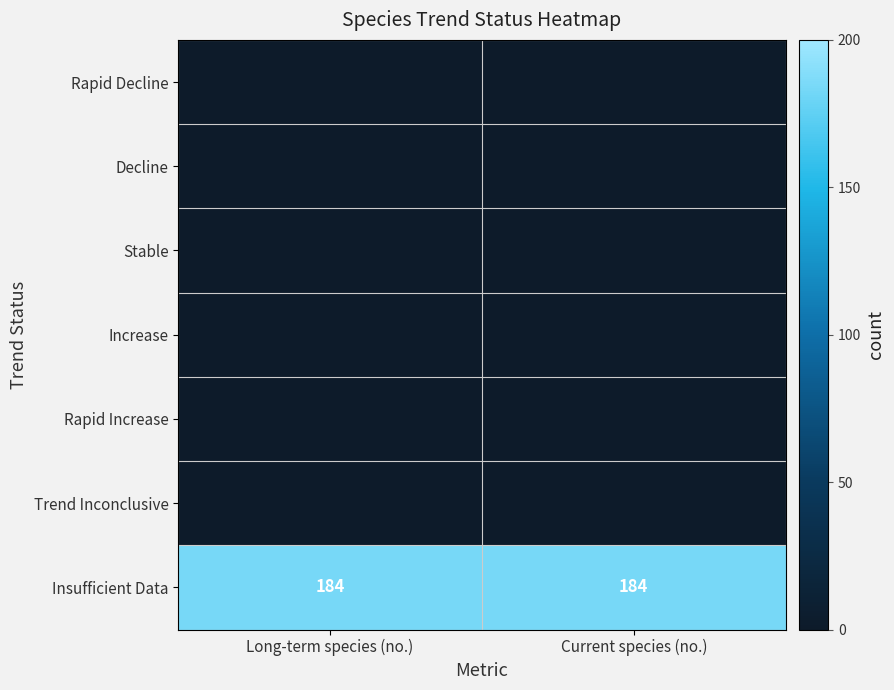

True or false: Insufficient Data has a value of 184 at Current species (no.).

True